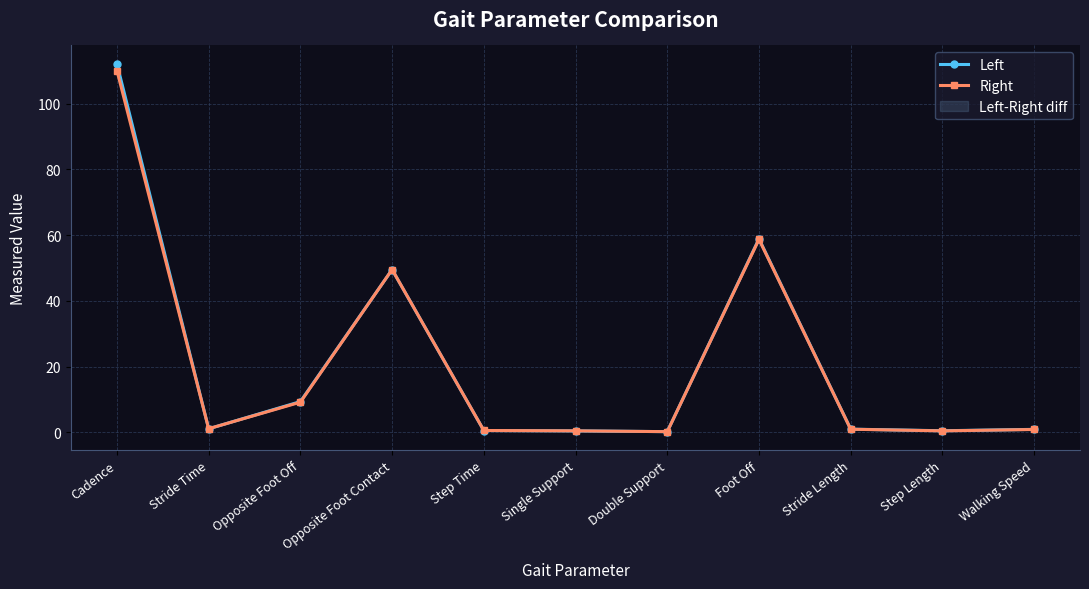

Is it true that Right equals 0.6 at Step Time?

True